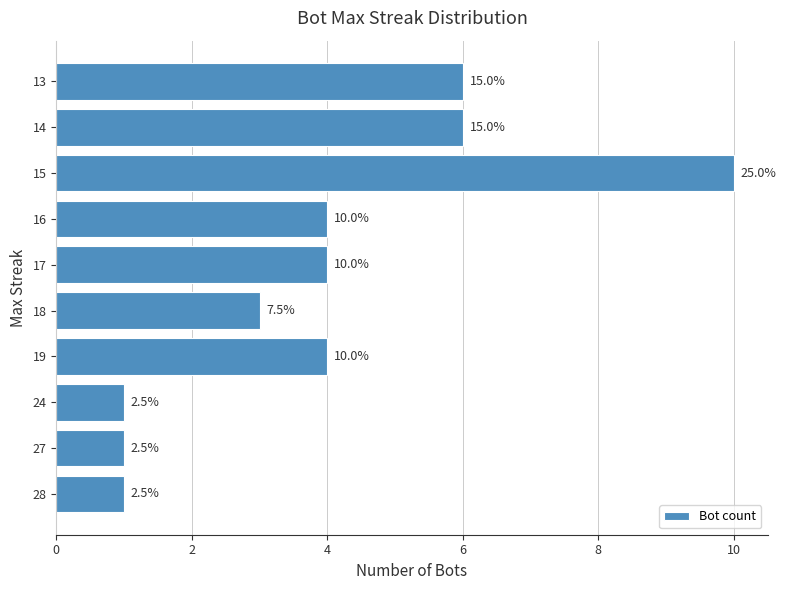

Are the bars grouped side by side (vs. stacked)?

No